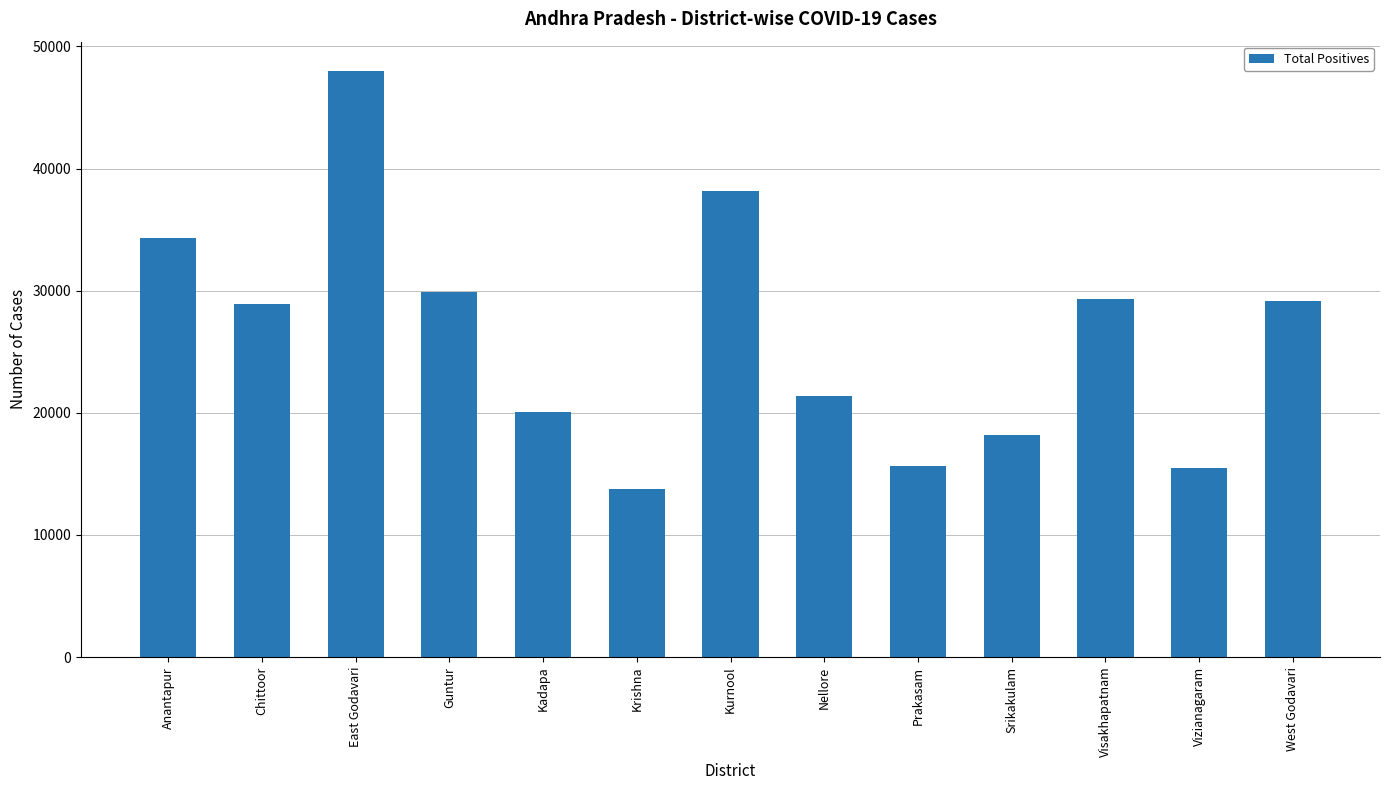

The chart shows a value of 18362 at Visakhapatnam. True or false?

False